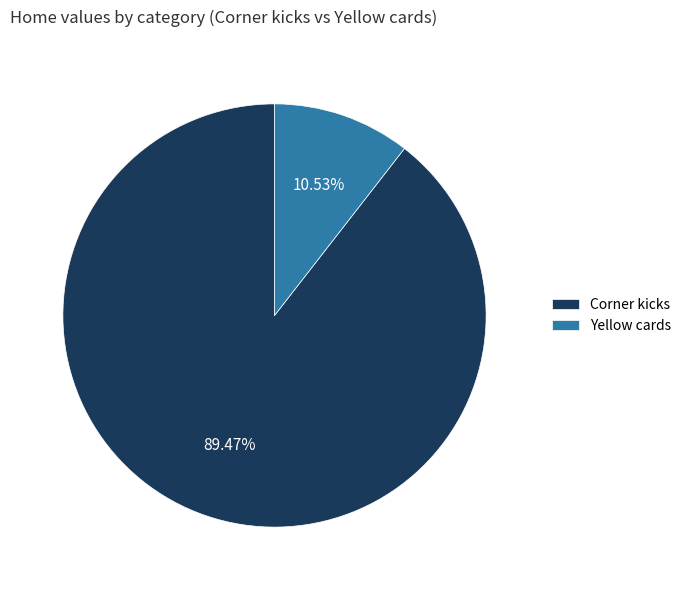

Count the number of slices in the pie.

2